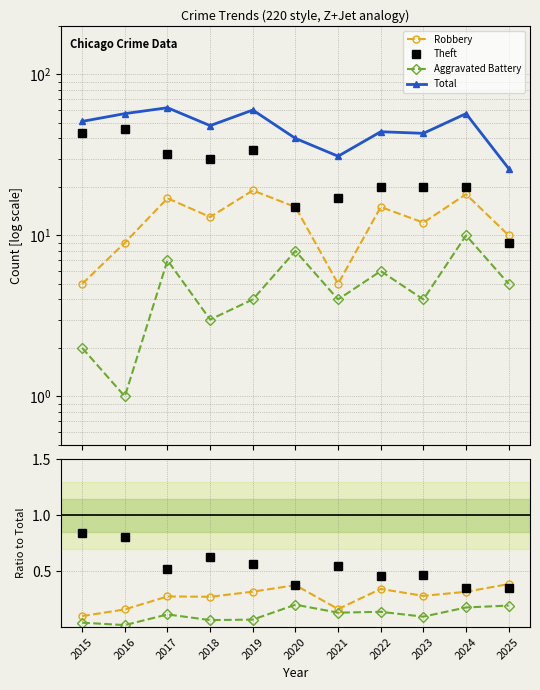

What is the value of the Robbery point at the 10th from the left?

0.3